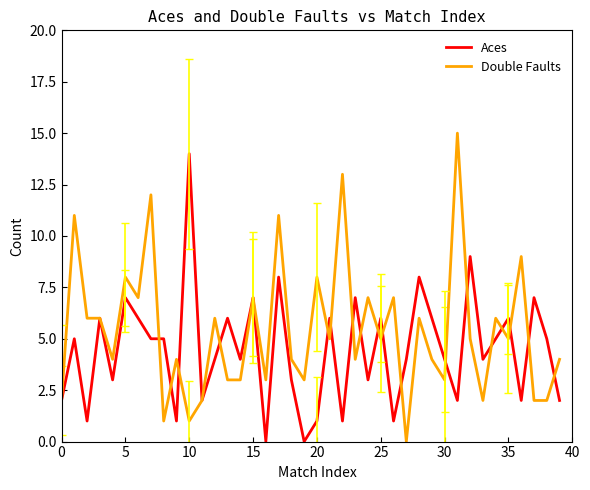

Which series ends up on top after the final intersection of Double Faults and Aces?

Double Faults